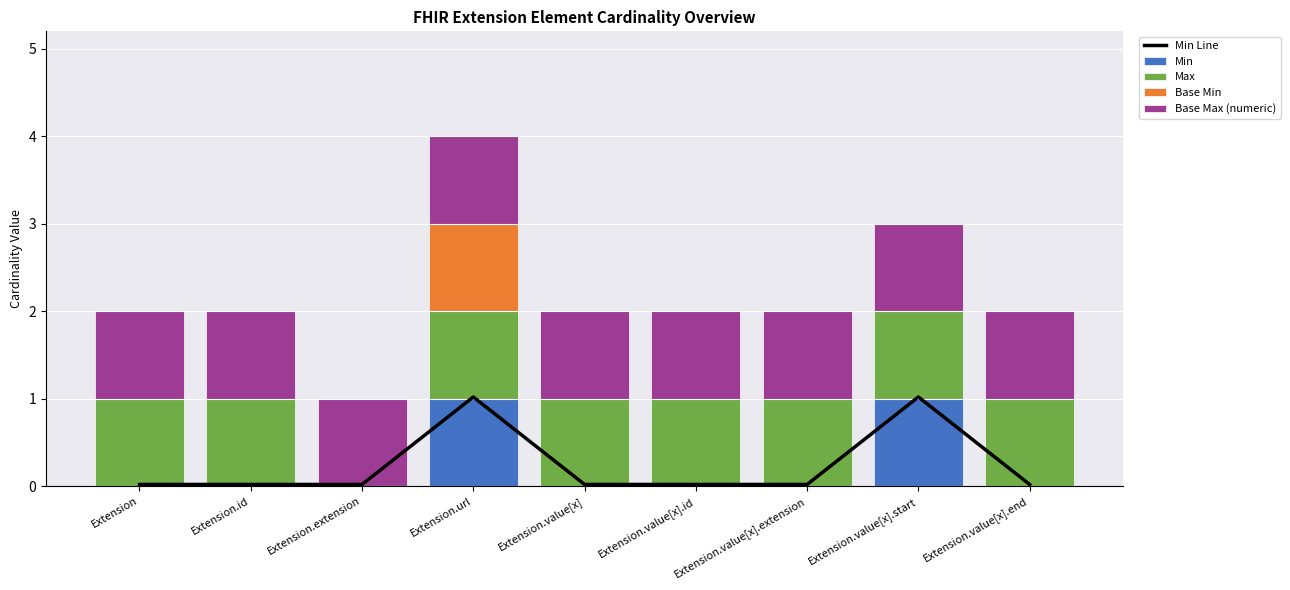

Which series has the largest total across all categories?

Base Max (numeric)